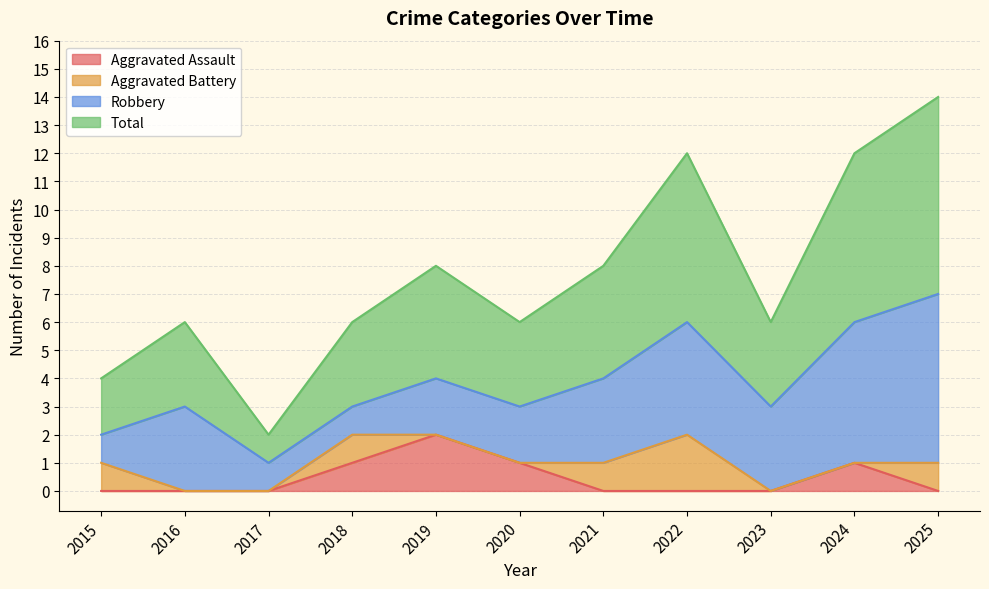

True or false: Total and Aggravated Assault intersect in this chart.

False